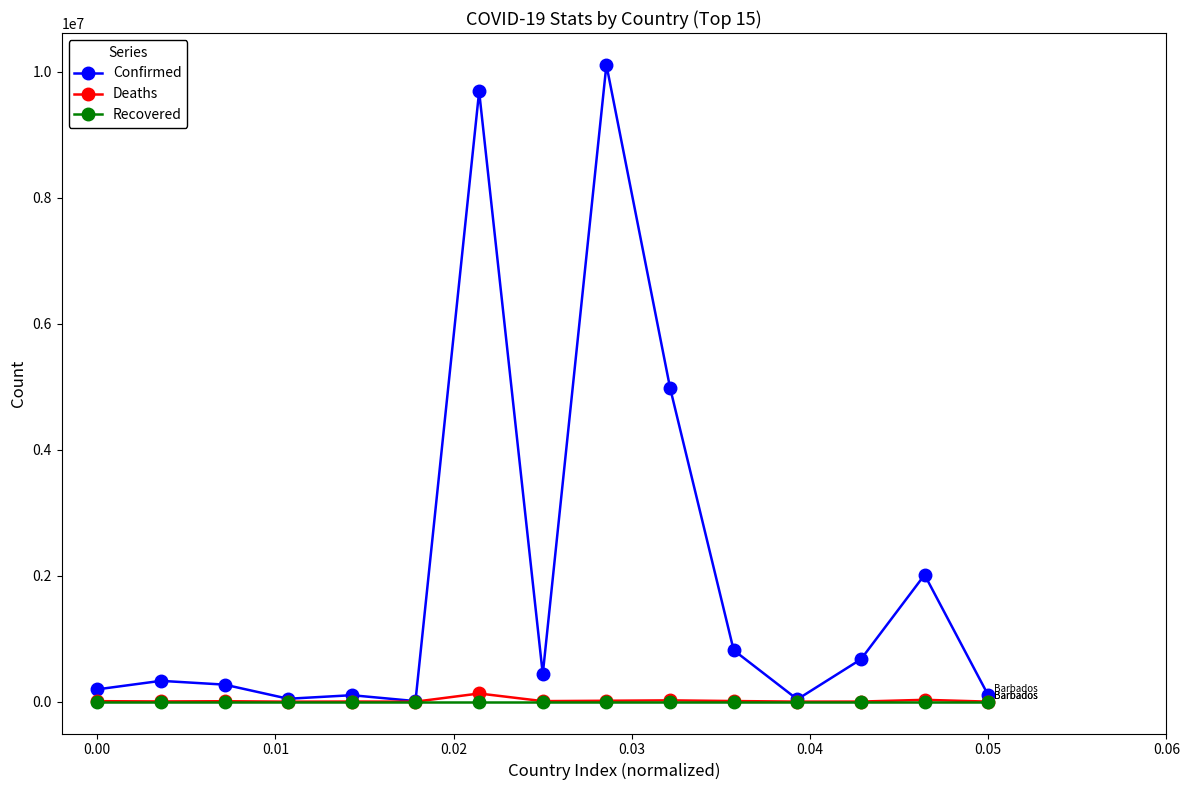

Which series has the widest spread of values?

Confirmed